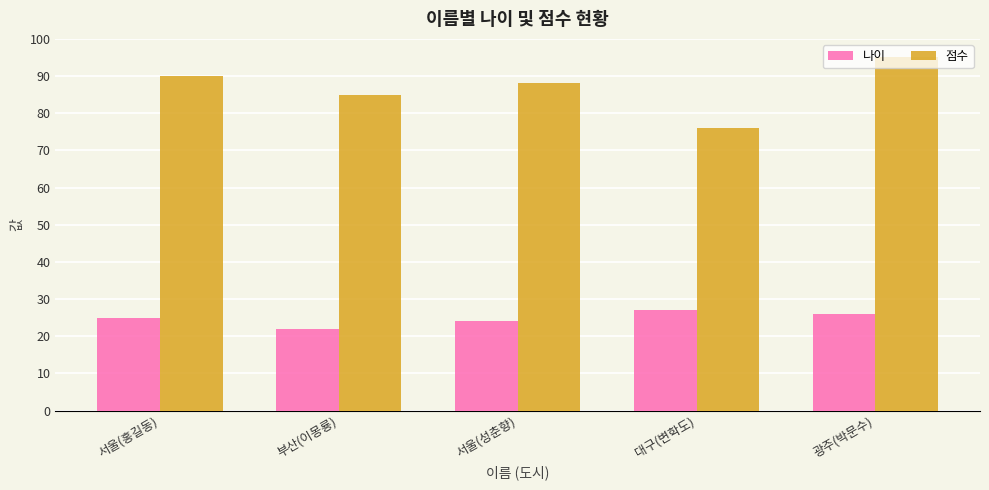

Which category has the lowest value across all series?

부산(이몽룡)